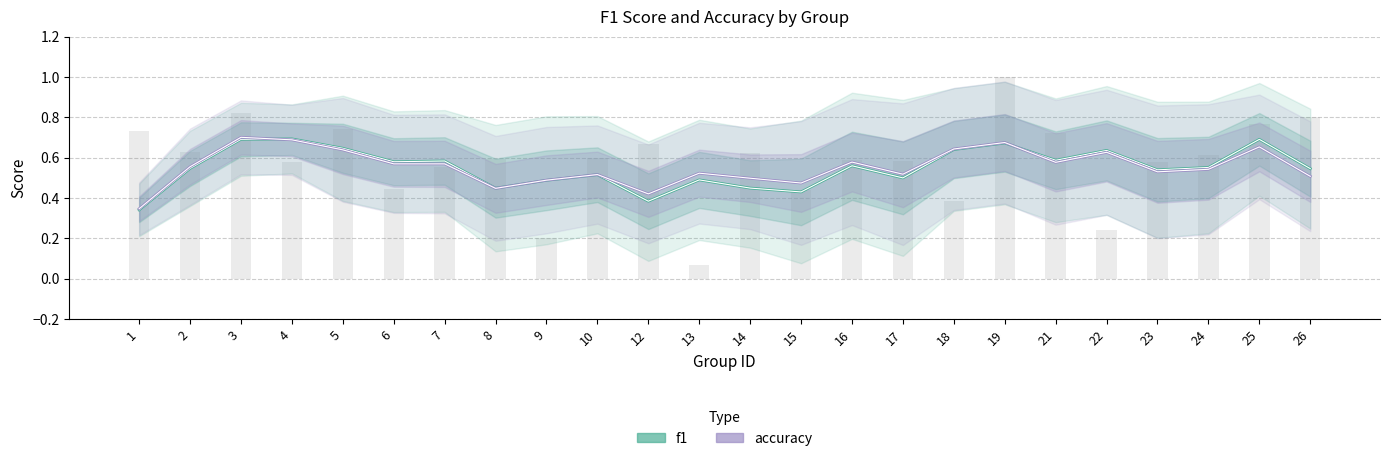

Which has a higher value, 26 or 10?

26